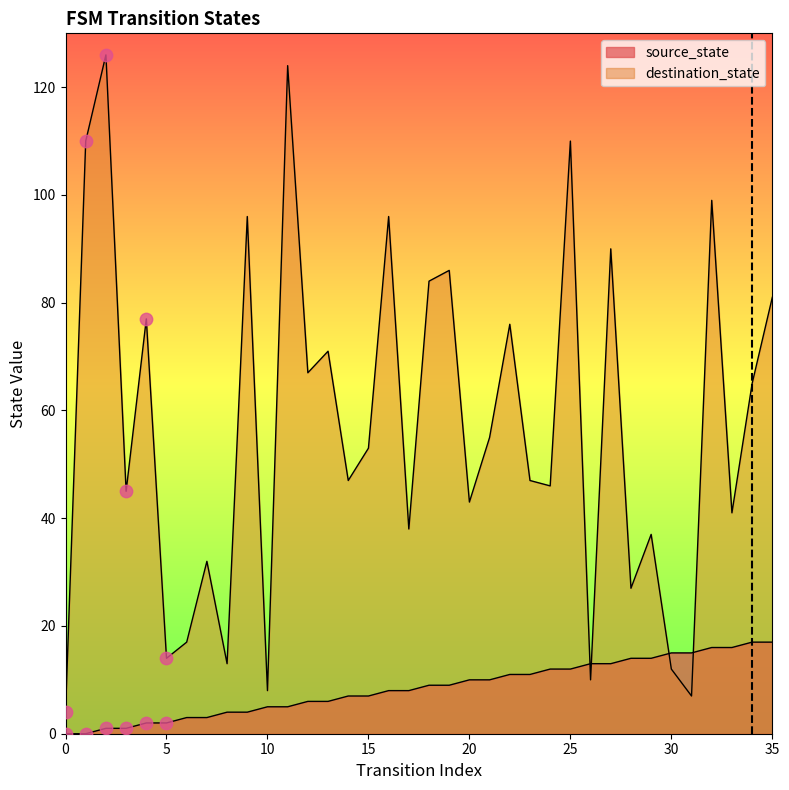

Which series reaches the maximum Y coordinate?

destination_state